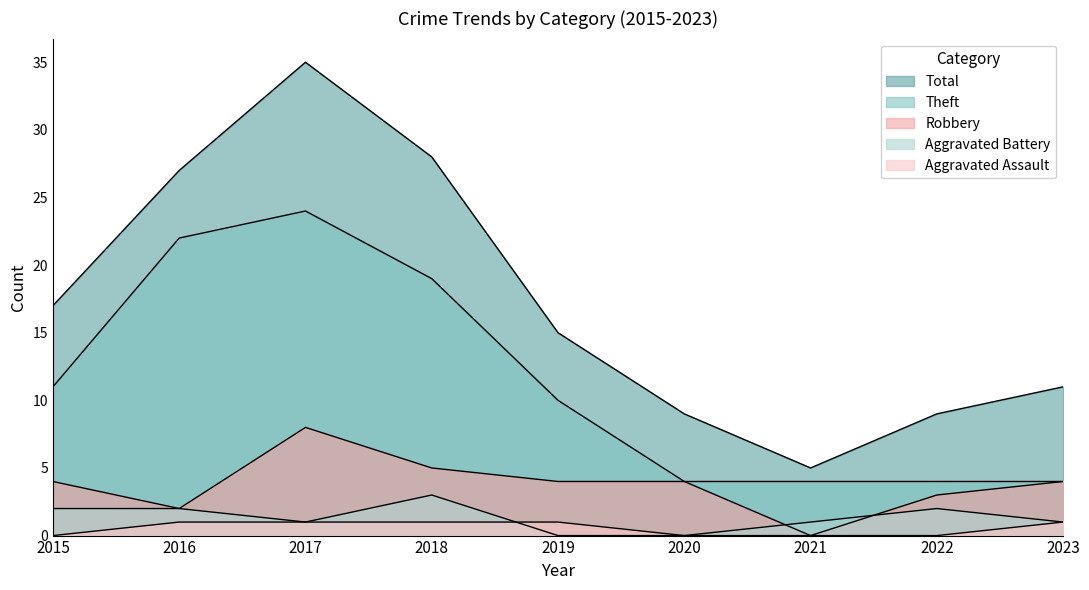

True or false: Robbery and Aggravated Assault cross at least once.

False